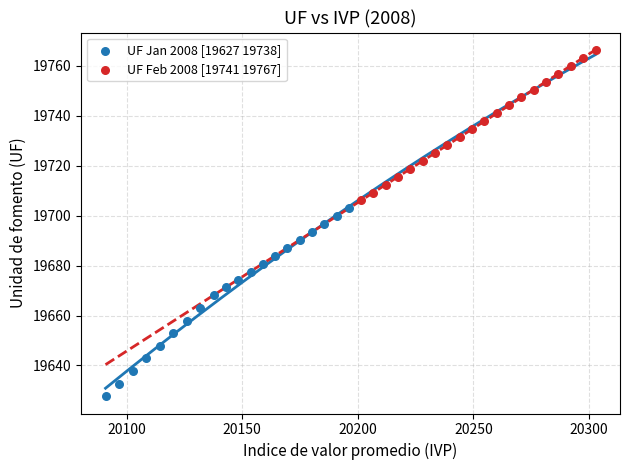

Which series contains the lowest Y value?

UF Jan 2008 [19627 19738]